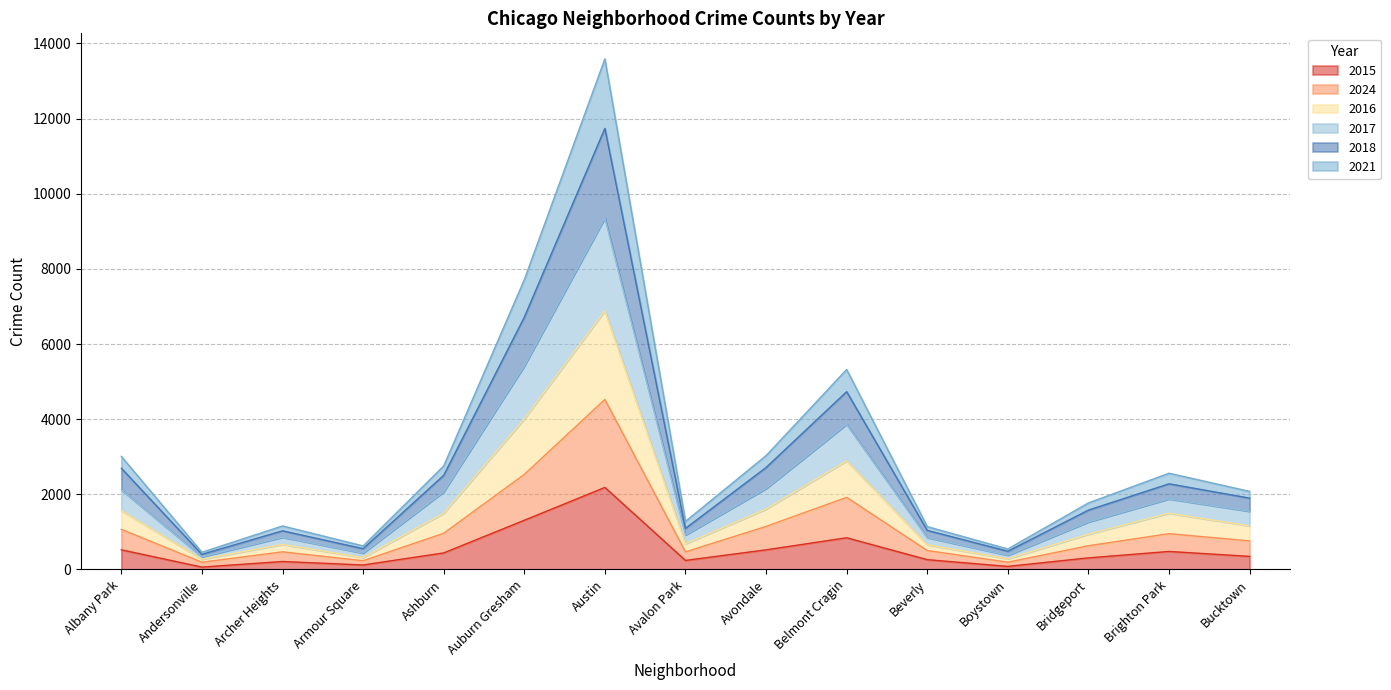

What is the total value across all series at Auburn Gresham?

7710